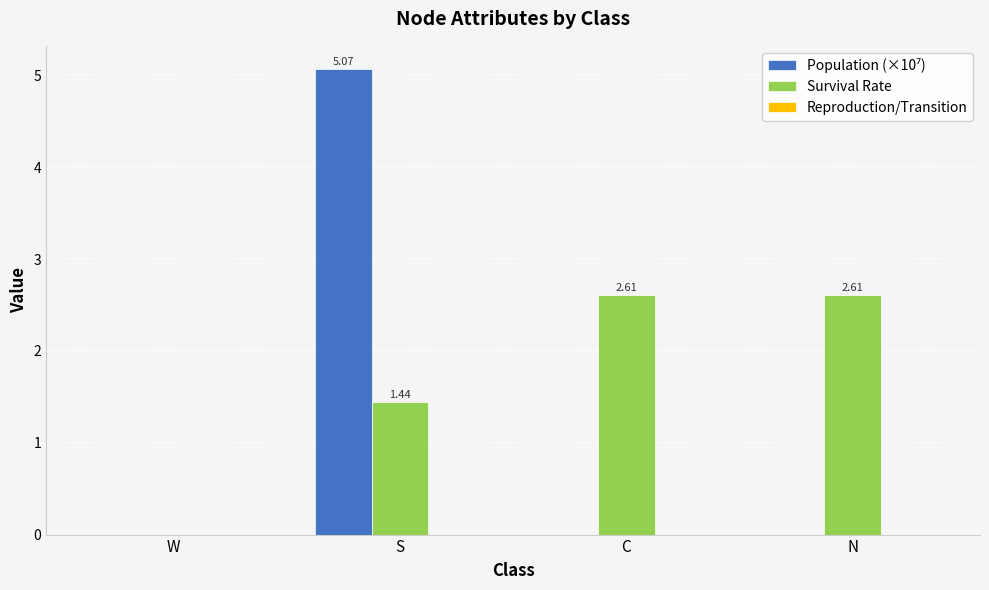

Which category has the highest value across all series?

S